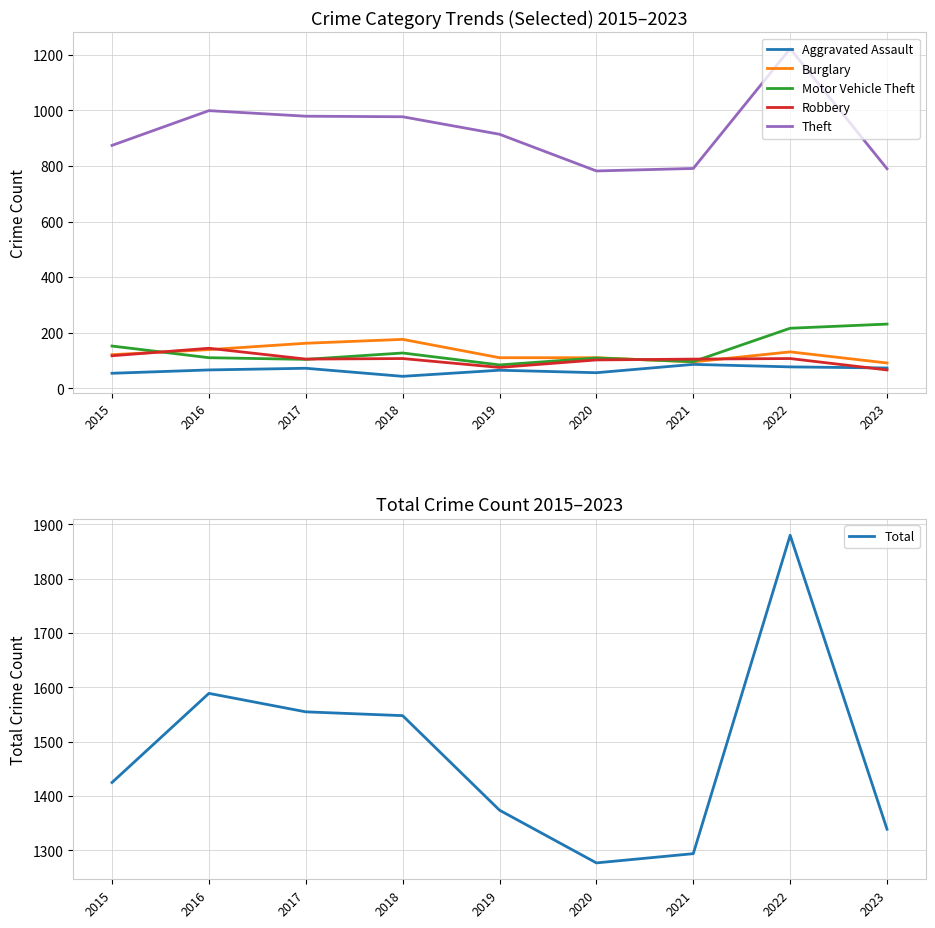

How many categories are shown in the chart?

9